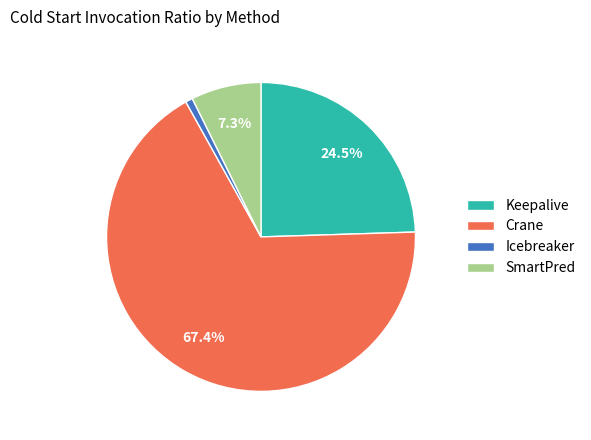

To the nearest percent, what percentage of the pie is Crane?

67%